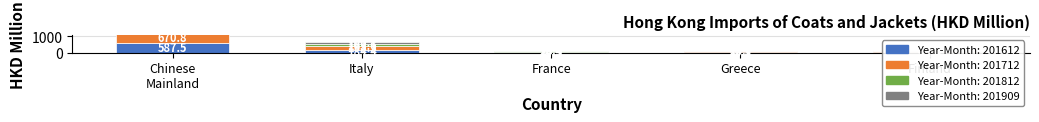

The value of 201612 at Italy is 303.6. True or false?

False